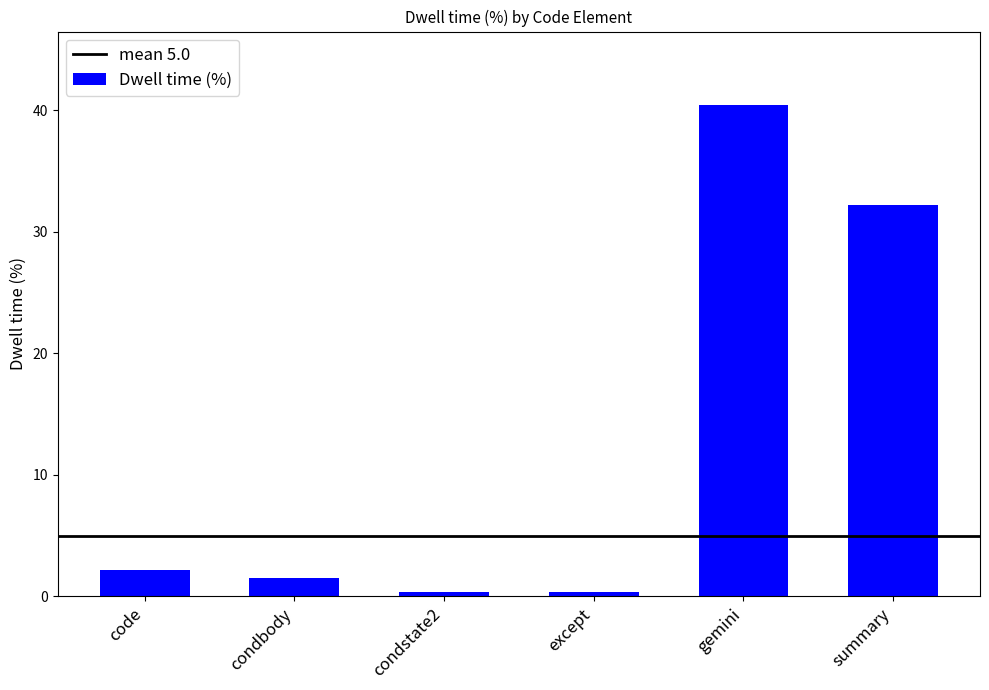

What is the minimum value shown in the chart?

0.3